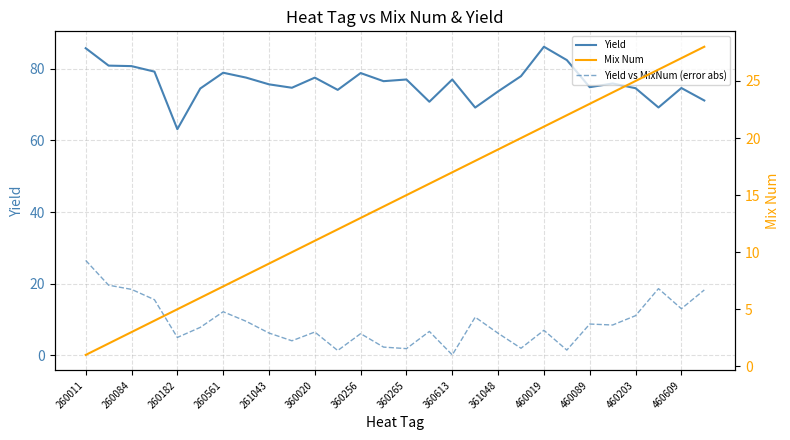

In Yield vs MixNum (error abs), how many points are higher than both neighbors (excluding endpoints)?

8